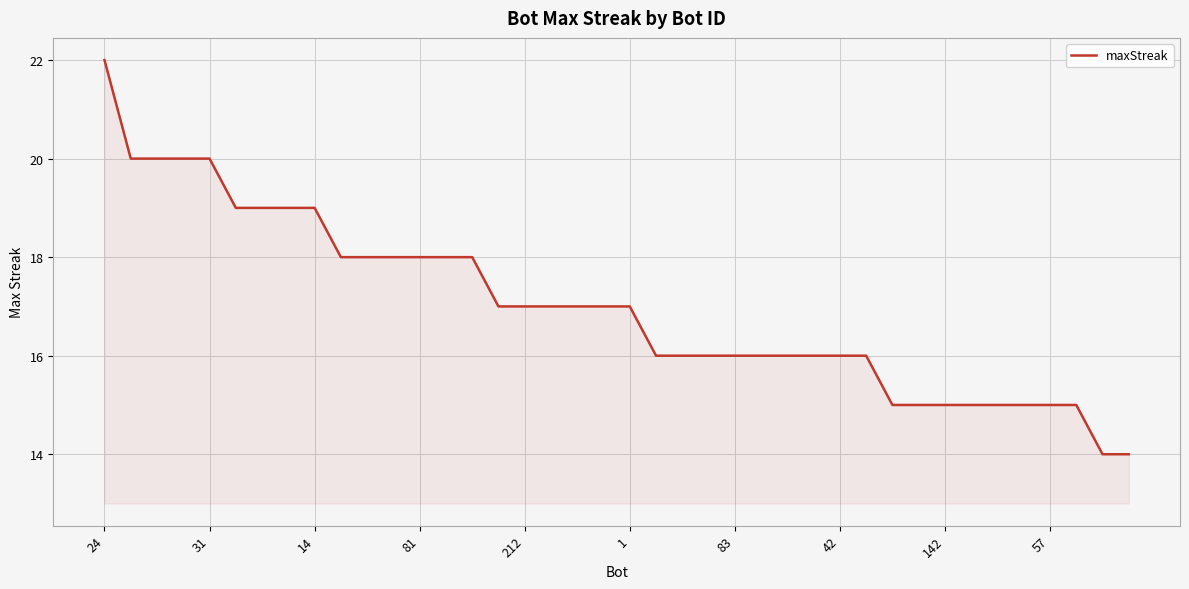

How many lines are shown in the chart?

1